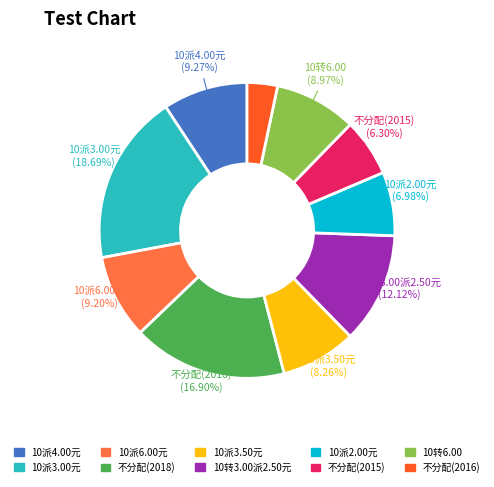

How many slices are in this pie chart?

10